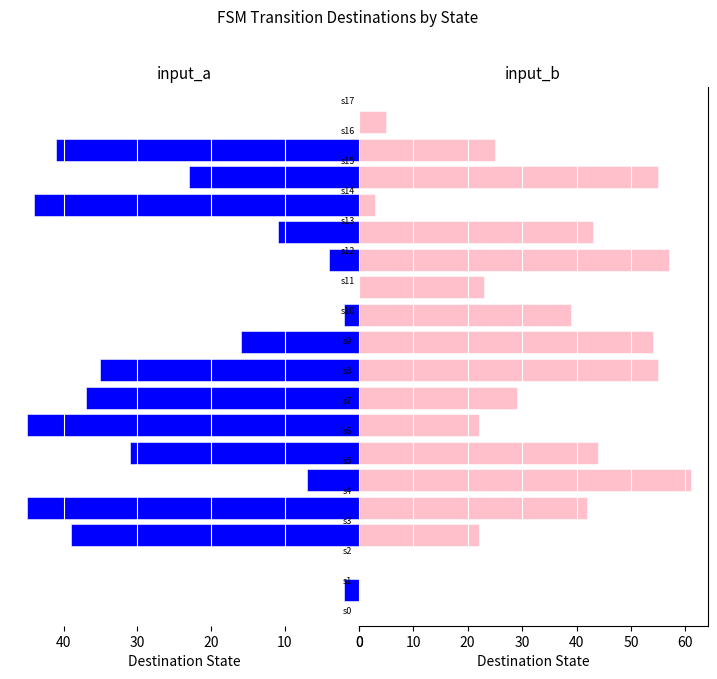

Is the value of input_a at 6 greater than the value of input_b at 13?

Yes